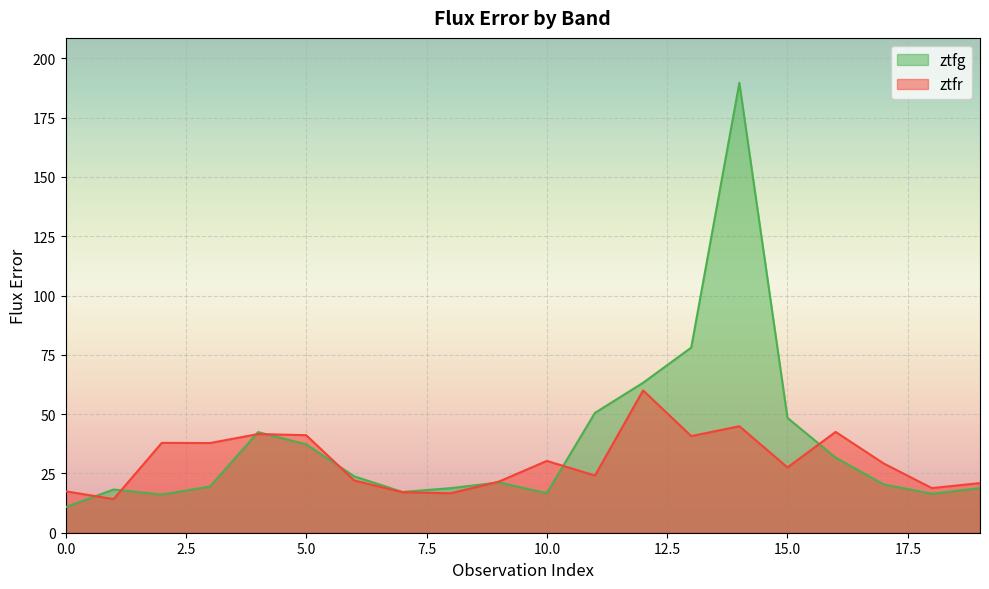

Does the chart display data point markers on the line(s)?

No